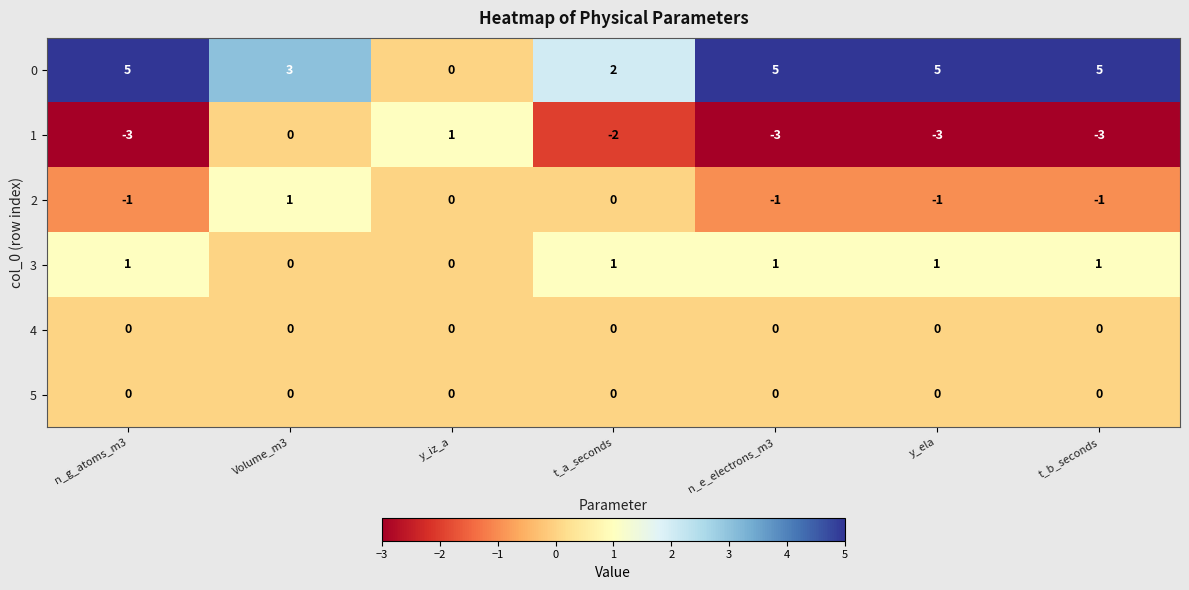

The 0 series shows 5 at Volume_m3. True or false?

False